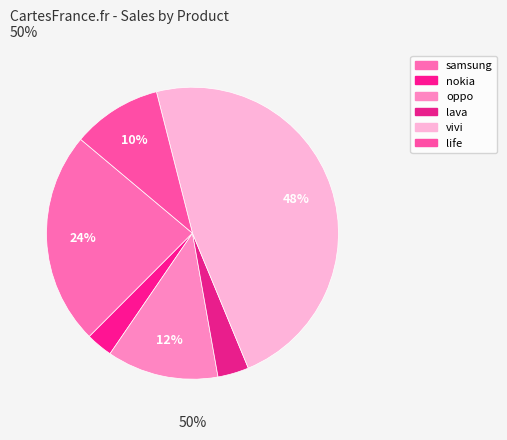

Which has a higher value, life or vivi?

vivi